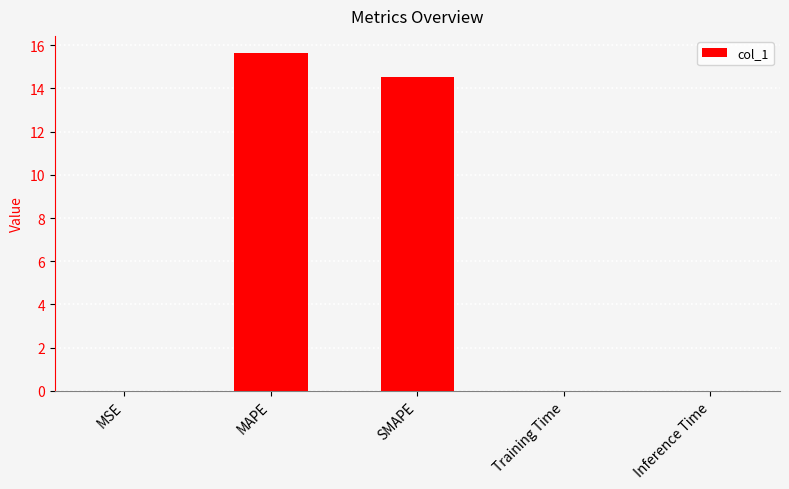

Which category has the highest value across all series?

MAPE